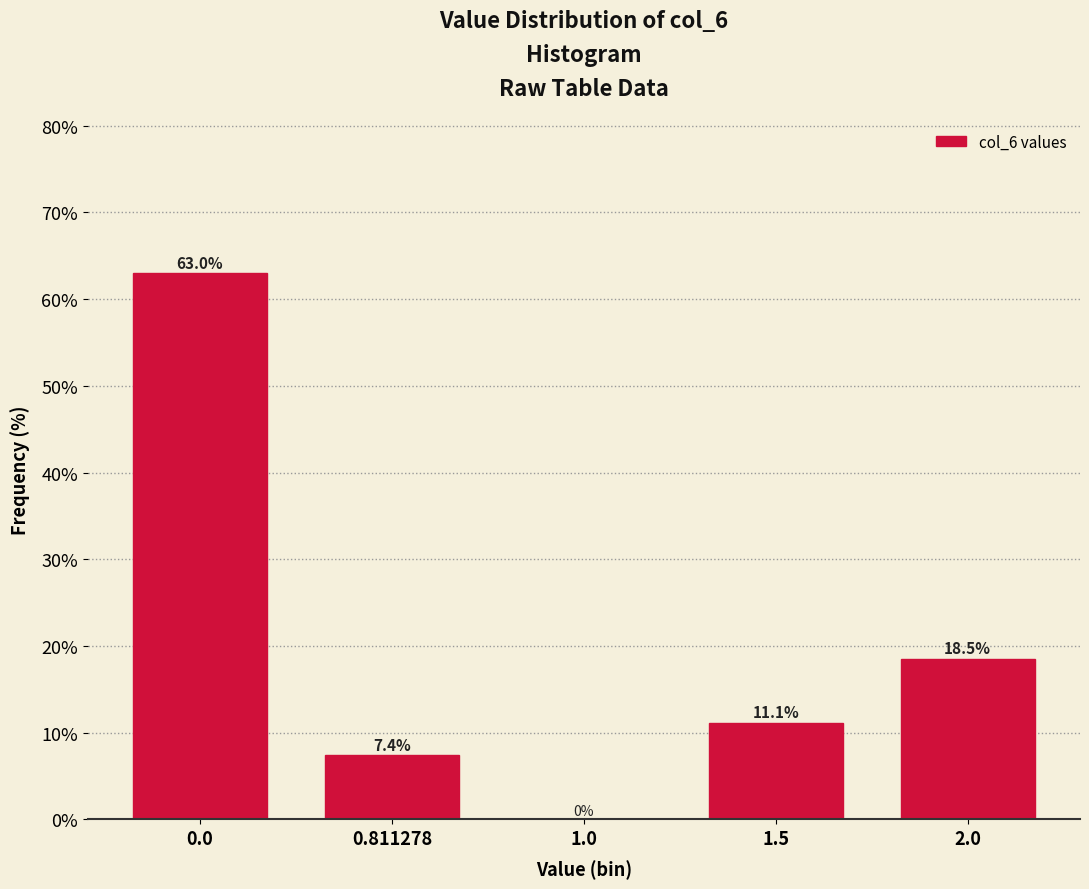

Reading right to left, list all the values displayed in this chart.

2.0=18.5	1.5=11.1	1.0=0.0	0.811278=7.4	0.0=63.0